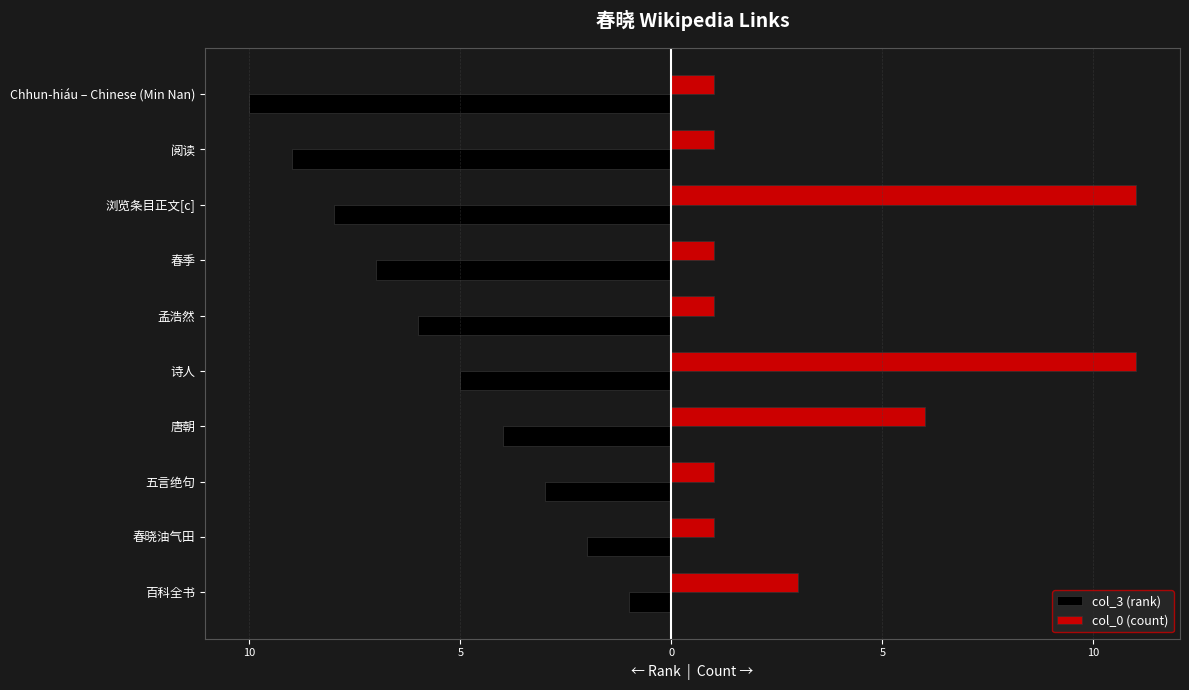

What is the average value of the col_0 (count) series?

4